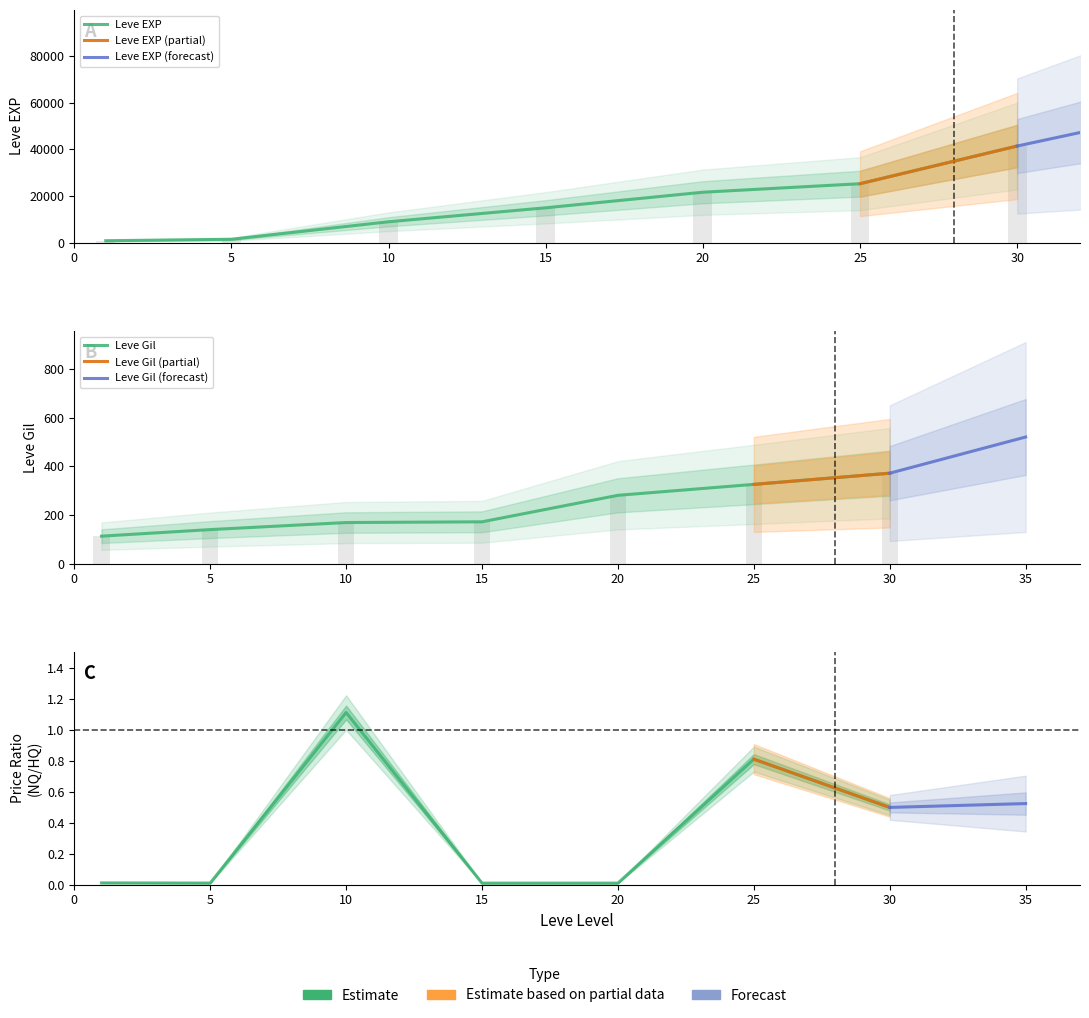

How many values in the Leve EXP series exceed 14920?

3